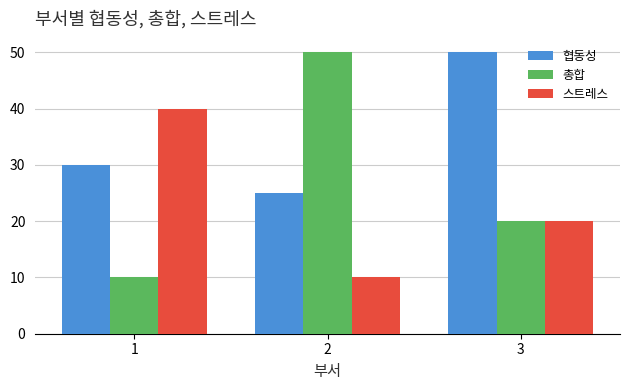

The 스트레스 series shows 20 at 3. True or false?

True